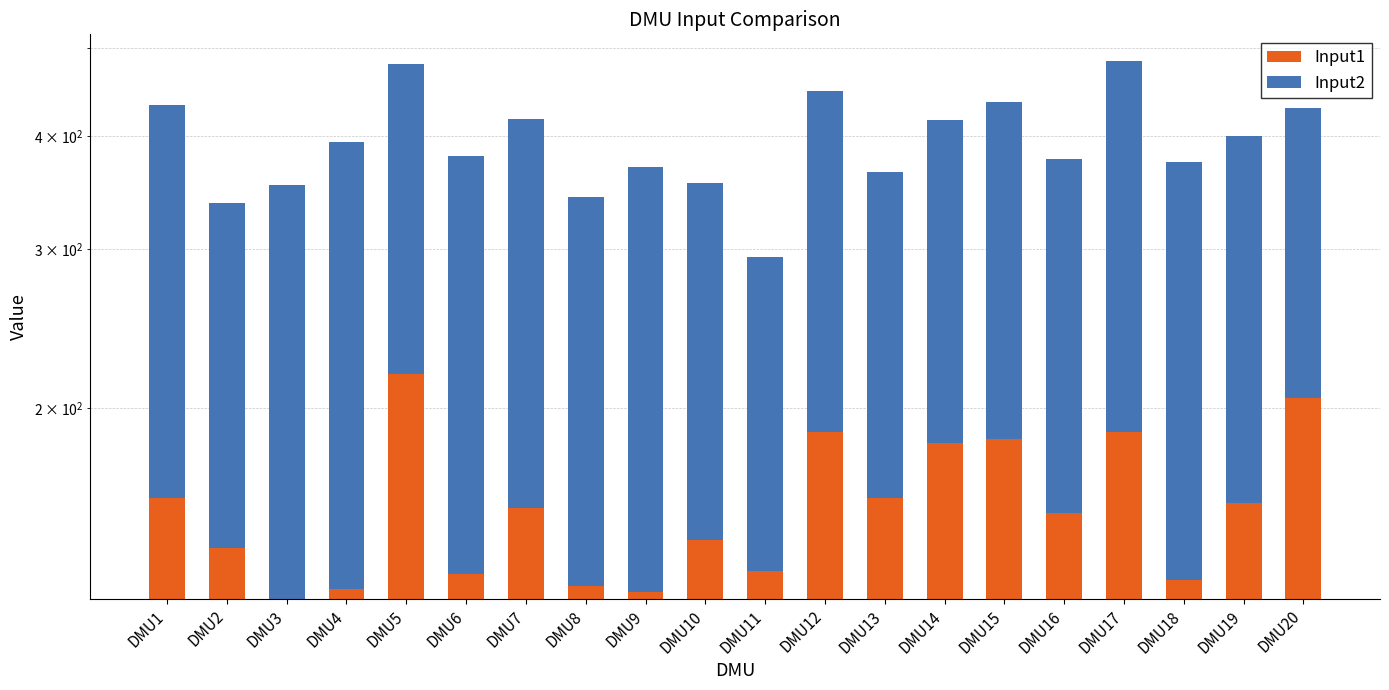

What are all the series names shown in the legend?

Input1, Input2